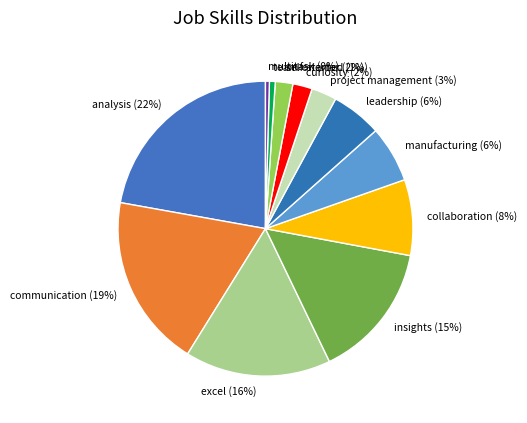

True or false: excel accounts for 16% of the total.

True